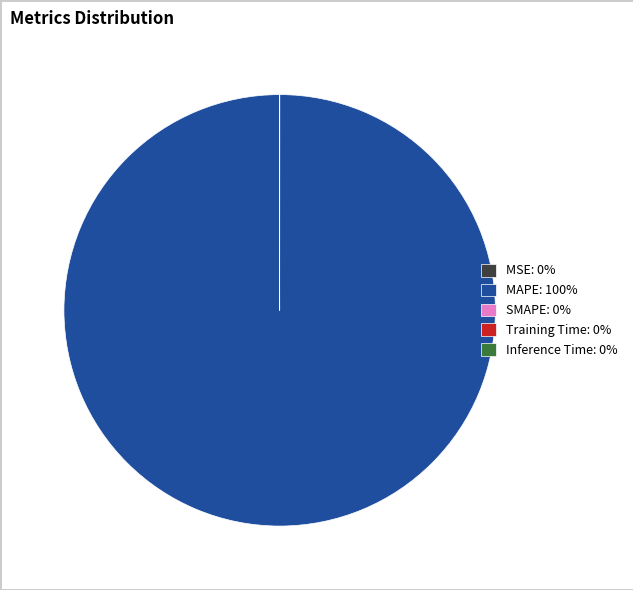

Is there any slice that represents more than half of the pie?

Yes